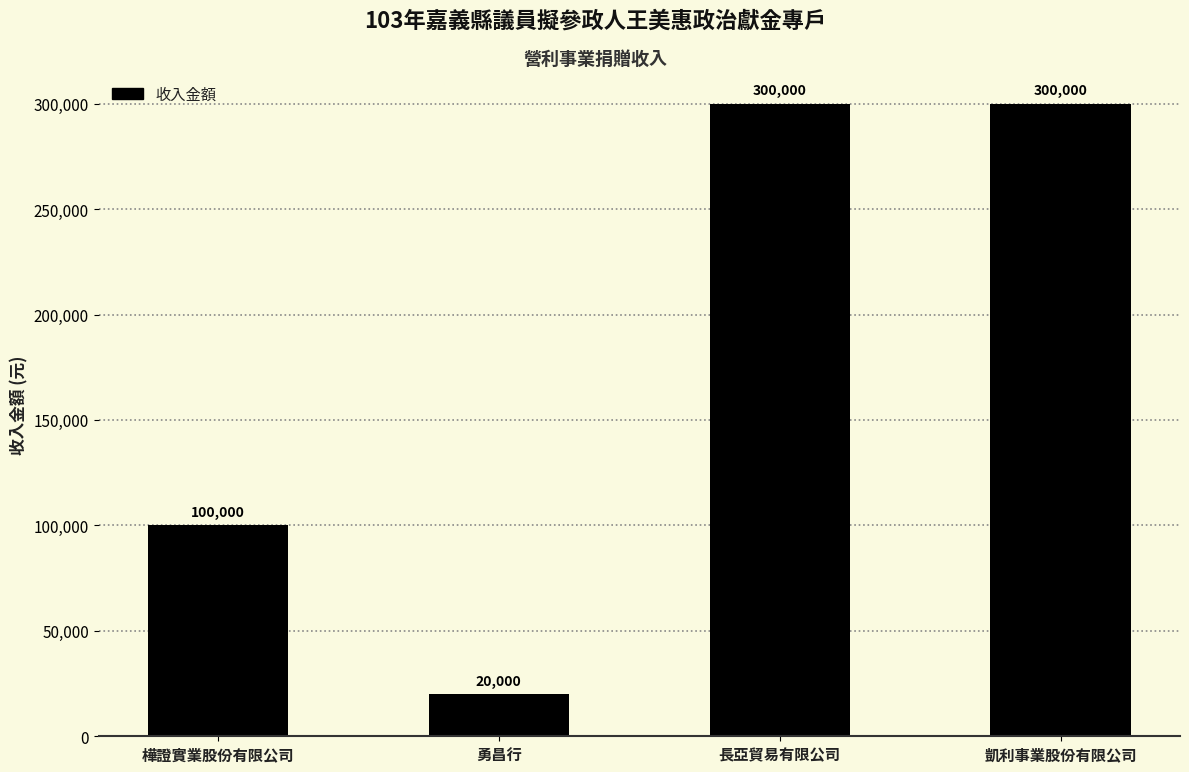

How many data points does each series have?

4